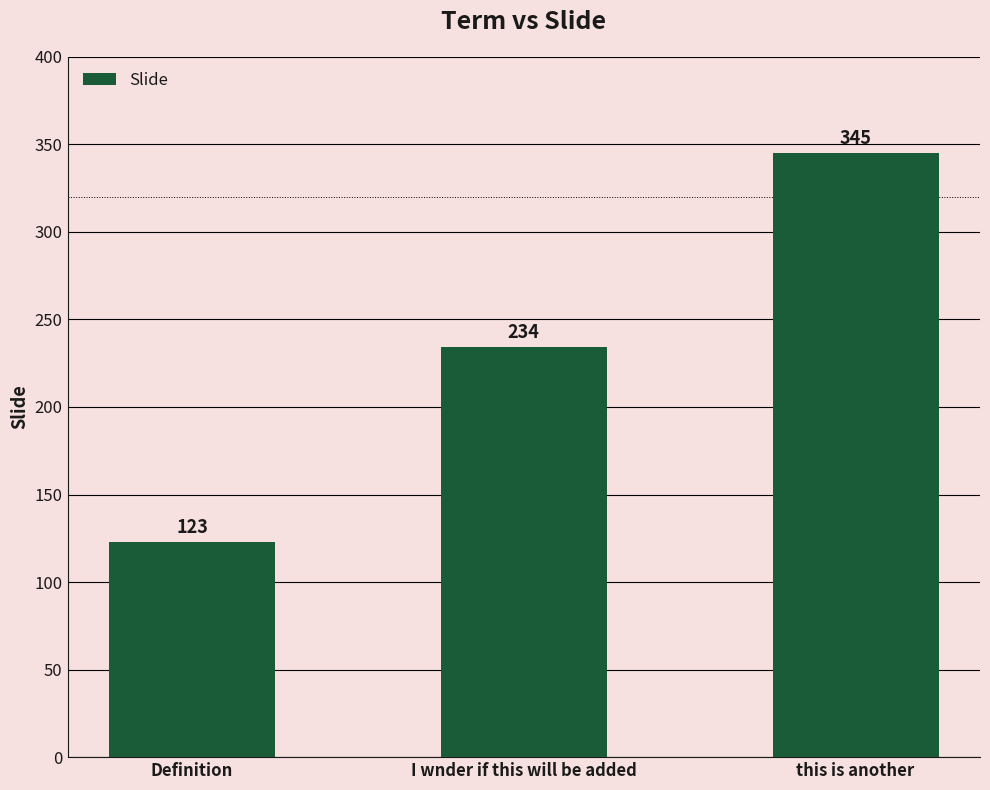

What is the difference between the values at I wnder if this will be added and this is another?

111